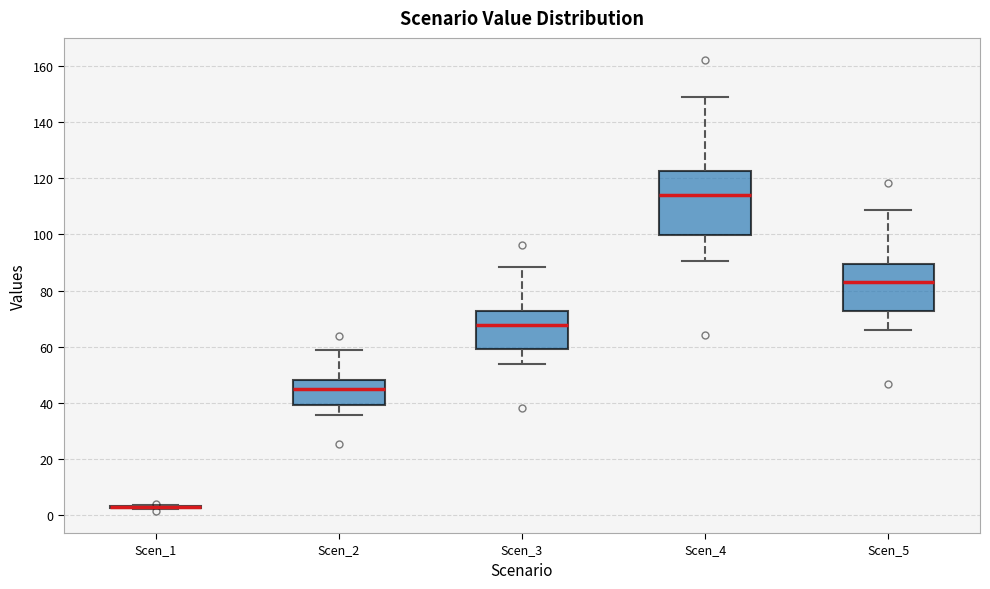

Reading left to right, transcribe this box plot: for each box, give where its median line is, the range the box spans, and where its two whiskers end, as read against the y-axis. The values are not printed on the chart, so give them approximately, as read against the axis.

Scen_1: box collapsed to a line at 2, whiskers 2 to 4
Scen_2: median 44, box 40 to 48, whiskers 36 to 58
Scen_3: median 68, box 60 to 72, whiskers 54 to 88
Scen_4: median 114, box 100 to 122, whiskers 90 to 150
Scen_5: median 84, box 72 to 90, whiskers 66 to 108